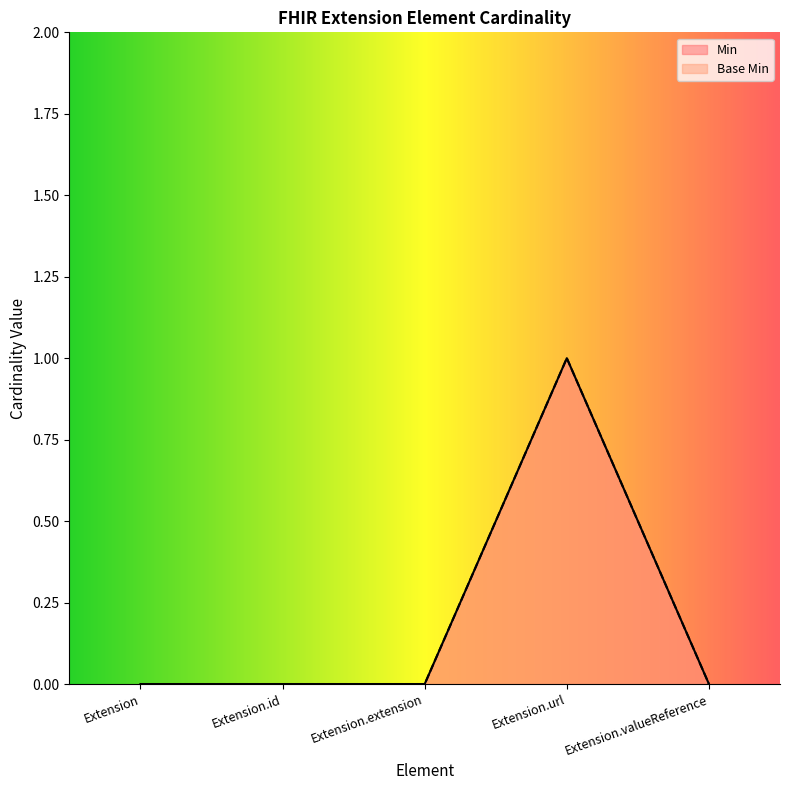

At which label does Min reach its peak?

Extension.url